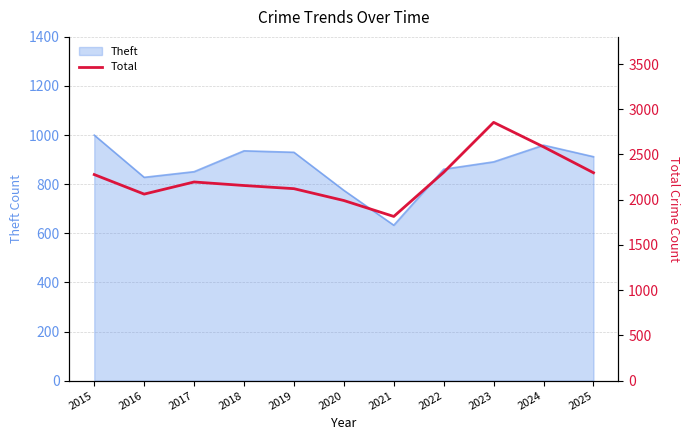

Where does the data first go above 2196?

2015